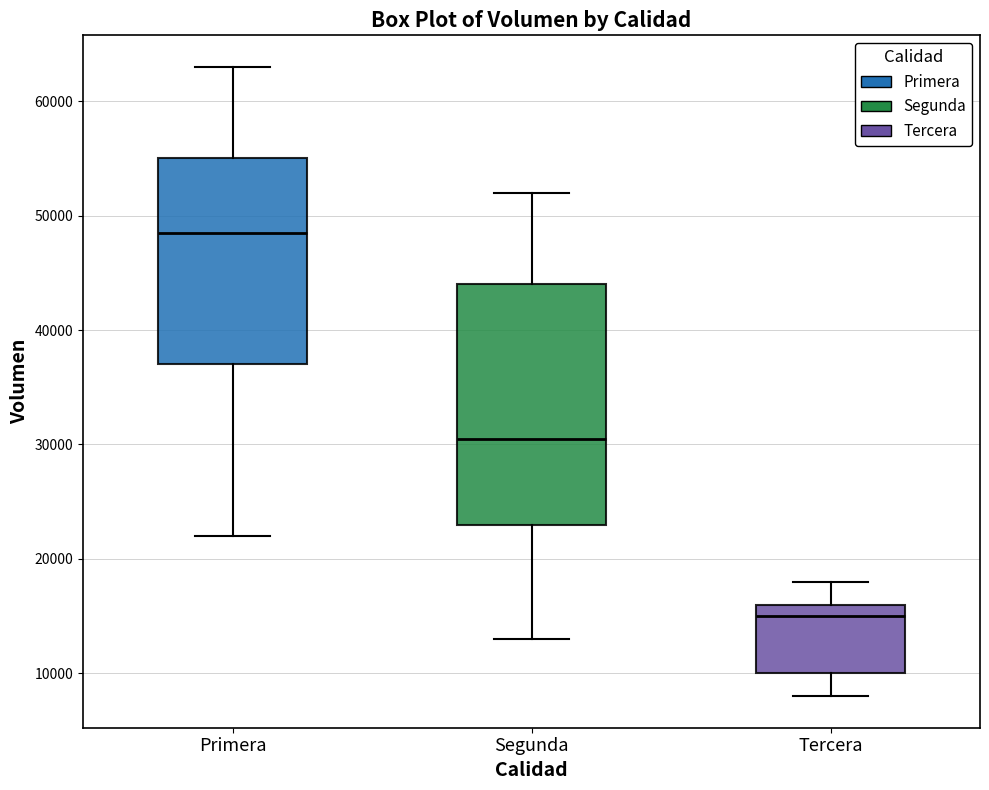

Which box has the lowest median line?

Tercera